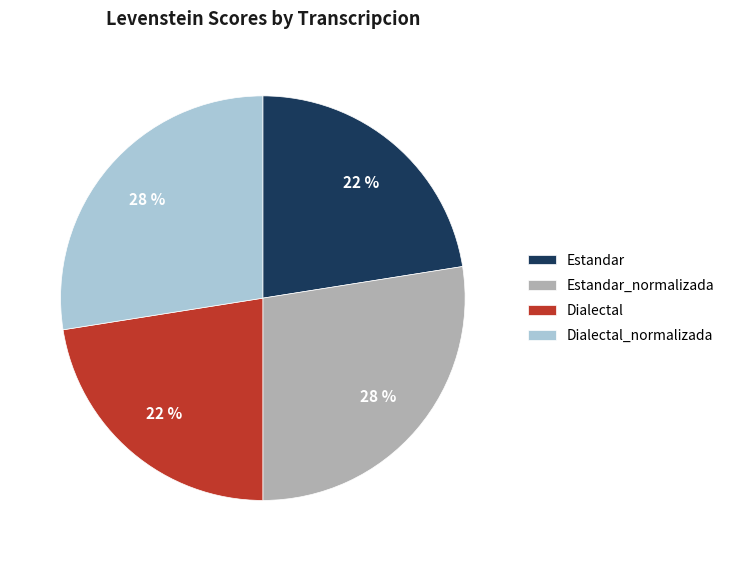

Do Dialectal and Estandar together represent more than half of the pie?

No